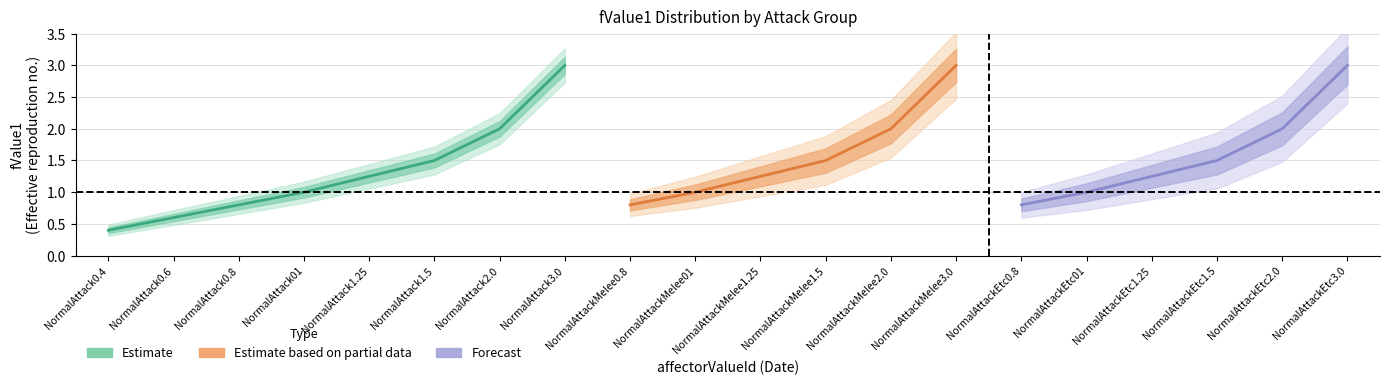

What is the label of the 5th point from the left?

NormalAttack1.25